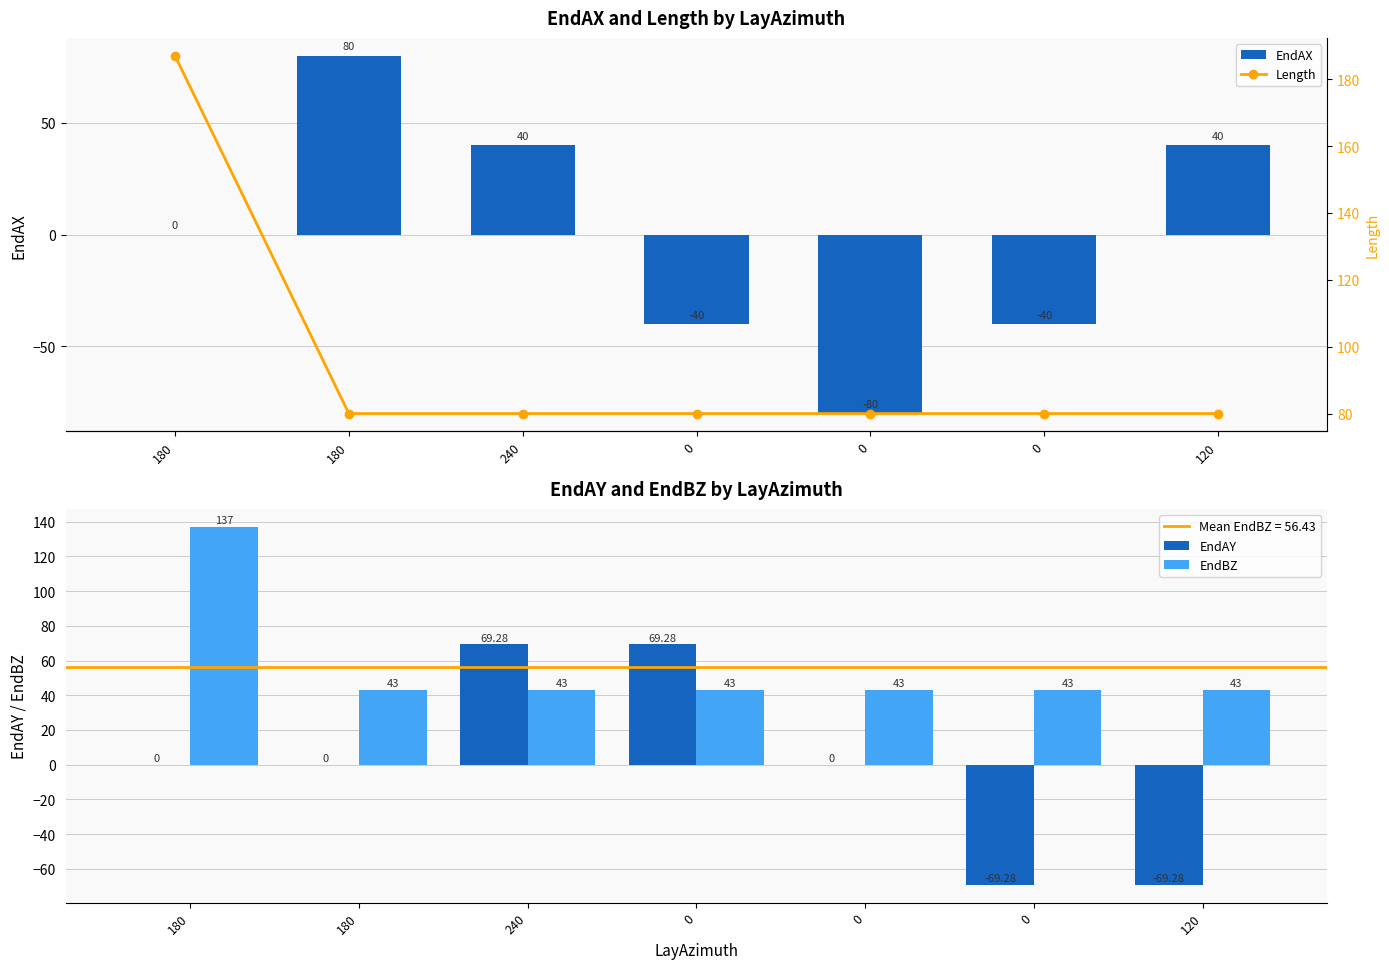

What is the label of the 1st bar from the left?

180